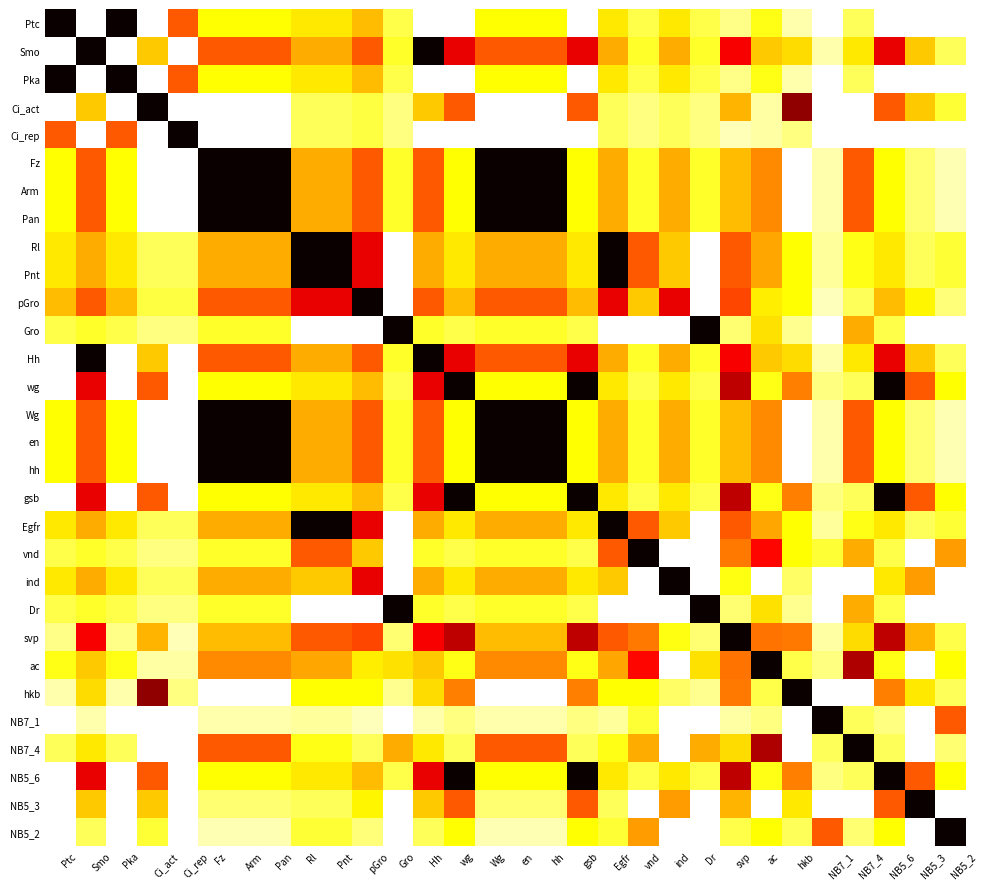

Which series has the largest total across all categories?

Fz